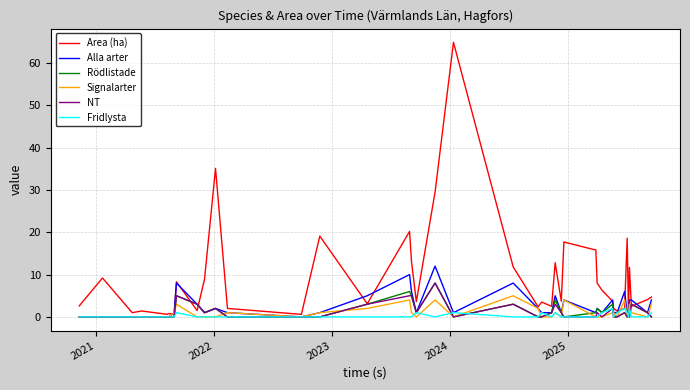

Which series has the largest total across all categories?

Area (ha)